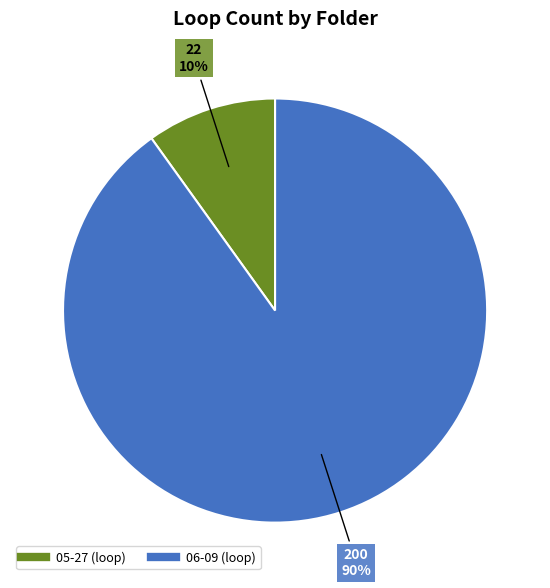

Do 06-09 and 05-27 together represent more than half of the pie?

Yes